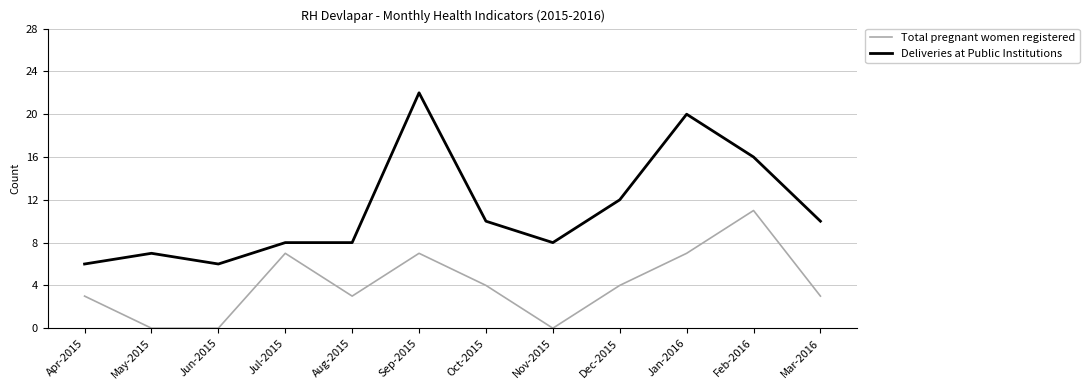

Which series has the widest spread of values?

Deliveries at Public Institutions